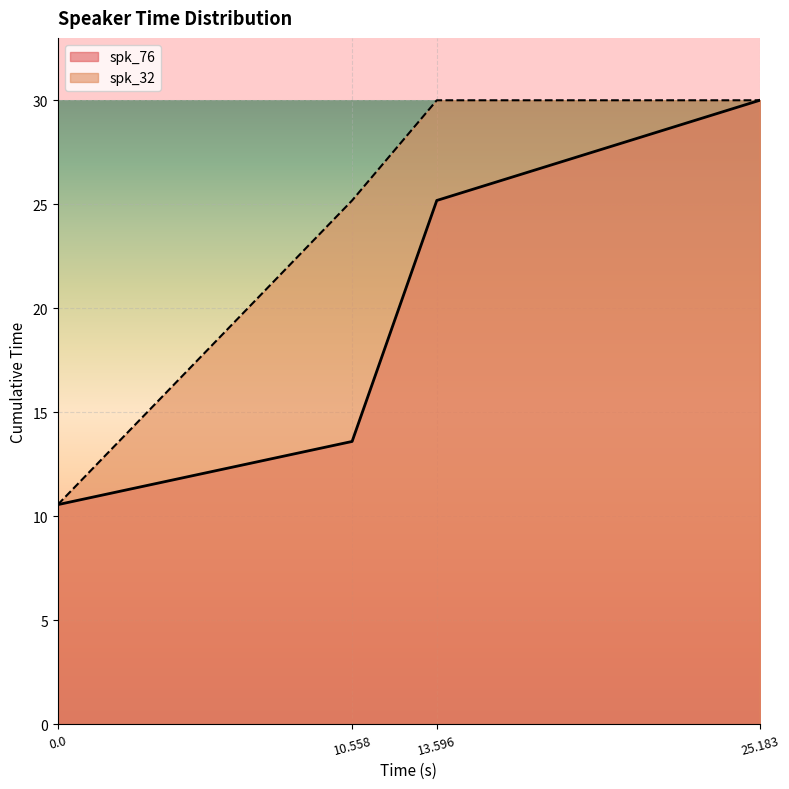

What is the maximum value for spk_32?

30.0